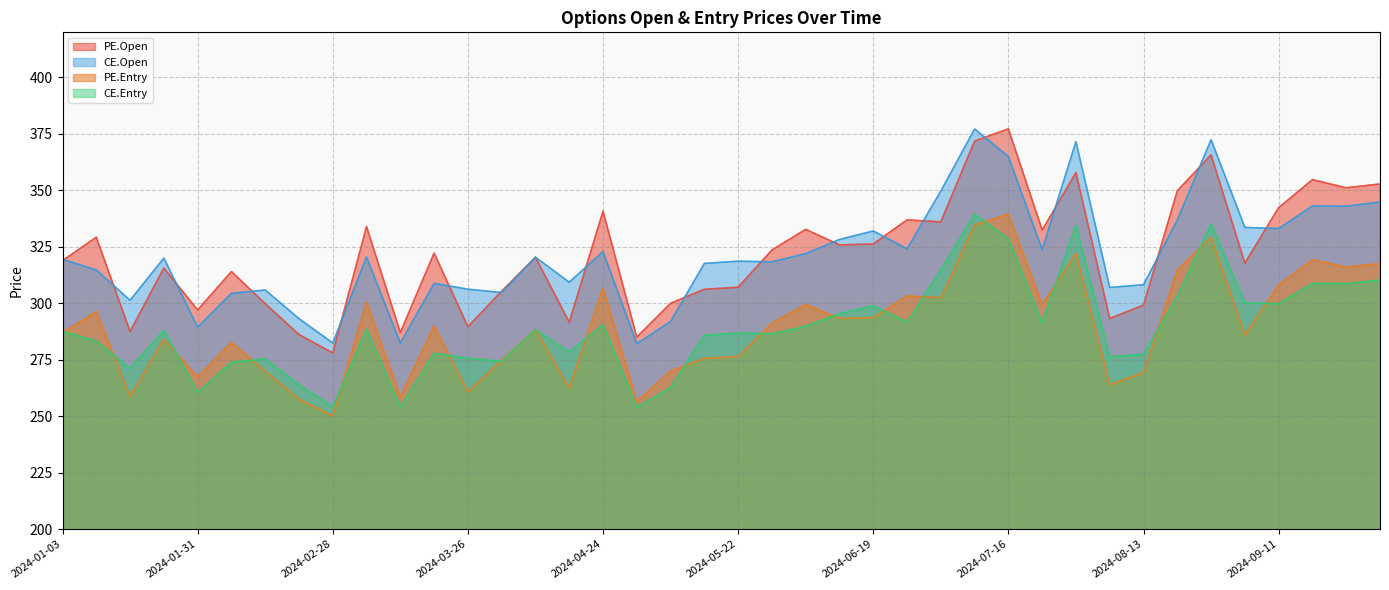

At which category does CE.Entry reach its first local valley?

2024-01-17